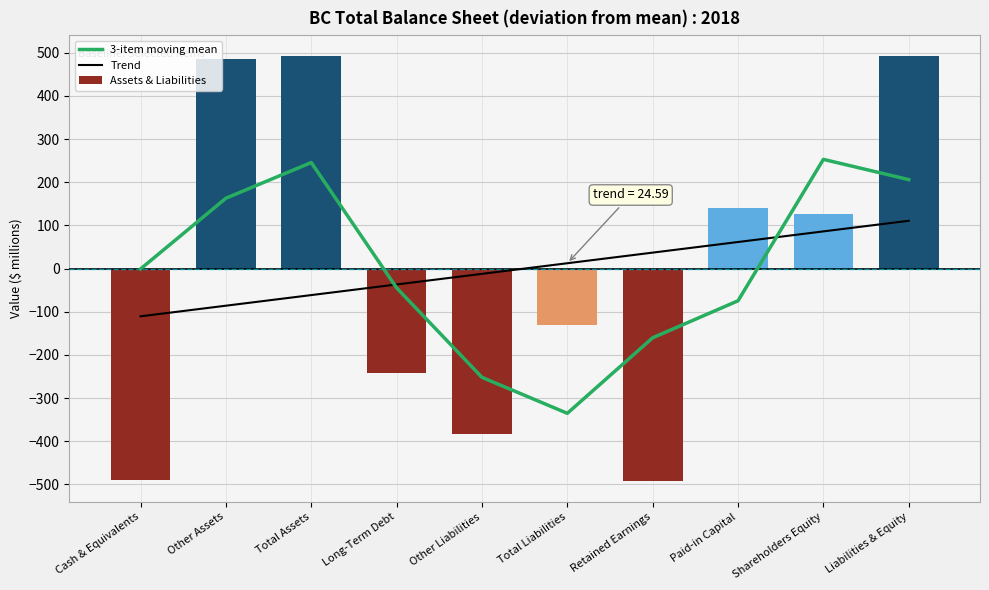

Reading left to right, extract all data points from this chart.

3-item moving mean: Cash & Equivalents=-0.9	Other Assets=162.9	Total Assets=245.6	Long-Term Debt=-44.7	Other Liabilities=-252.1	Total Liabilities=-335.4	Retained Earnings=-160.4	Paid-in Capital=-74.7	Shareholders Equity=252.9	Liabilities & Equity=206.1
Trend: Cash & Equivalents=-110.7	Other Assets=-86.1	Total Assets=-61.5	Long-Term Debt=-36.9	Other Liabilities=-12.3	Total Liabilities=12.3	Retained Earnings=36.9	Paid-in Capital=61.5	Shareholders Equity=86.1	Liabilities & Equity=110.7
Assets & Liabilities: Cash & Equivalents=-489.4	Other Assets=486.6	Total Assets=491.6	Long-Term Debt=-241.4	Other Liabilities=-384.4	Total Liabilities=-130.4	Retained Earnings=-491.4	Paid-in Capital=140.6	Shareholders Equity=126.6	Liabilities & Equity=491.6